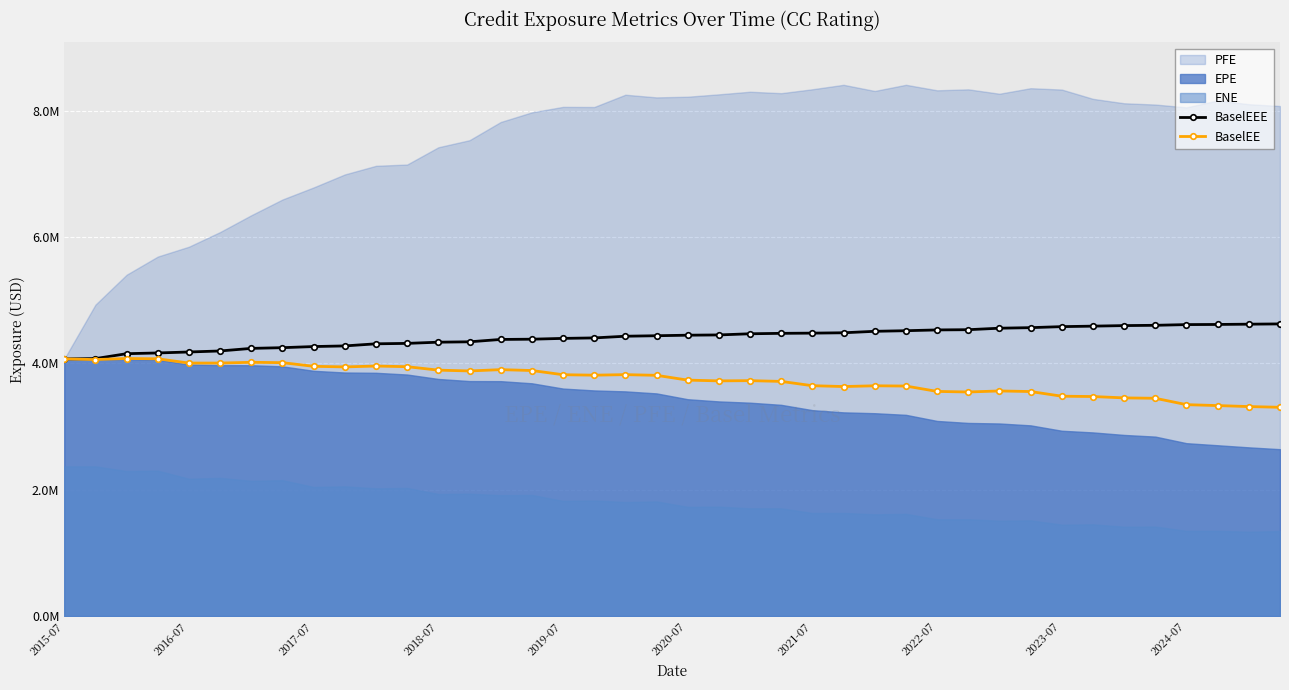

What is the approximate value of BaselEEE at 17?

4404206.1